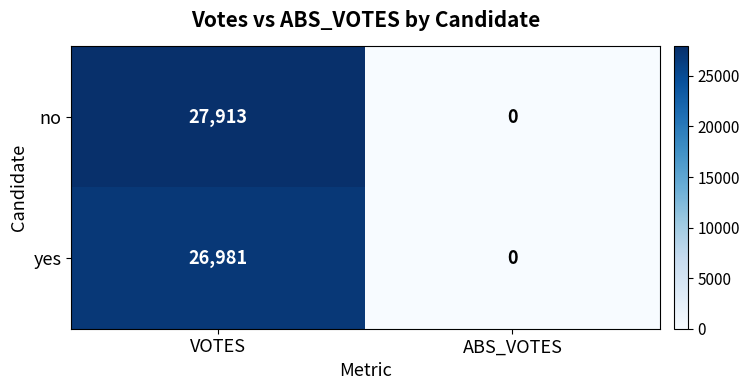

Rank the series by their maximum value, from highest to lowest.

no, yes